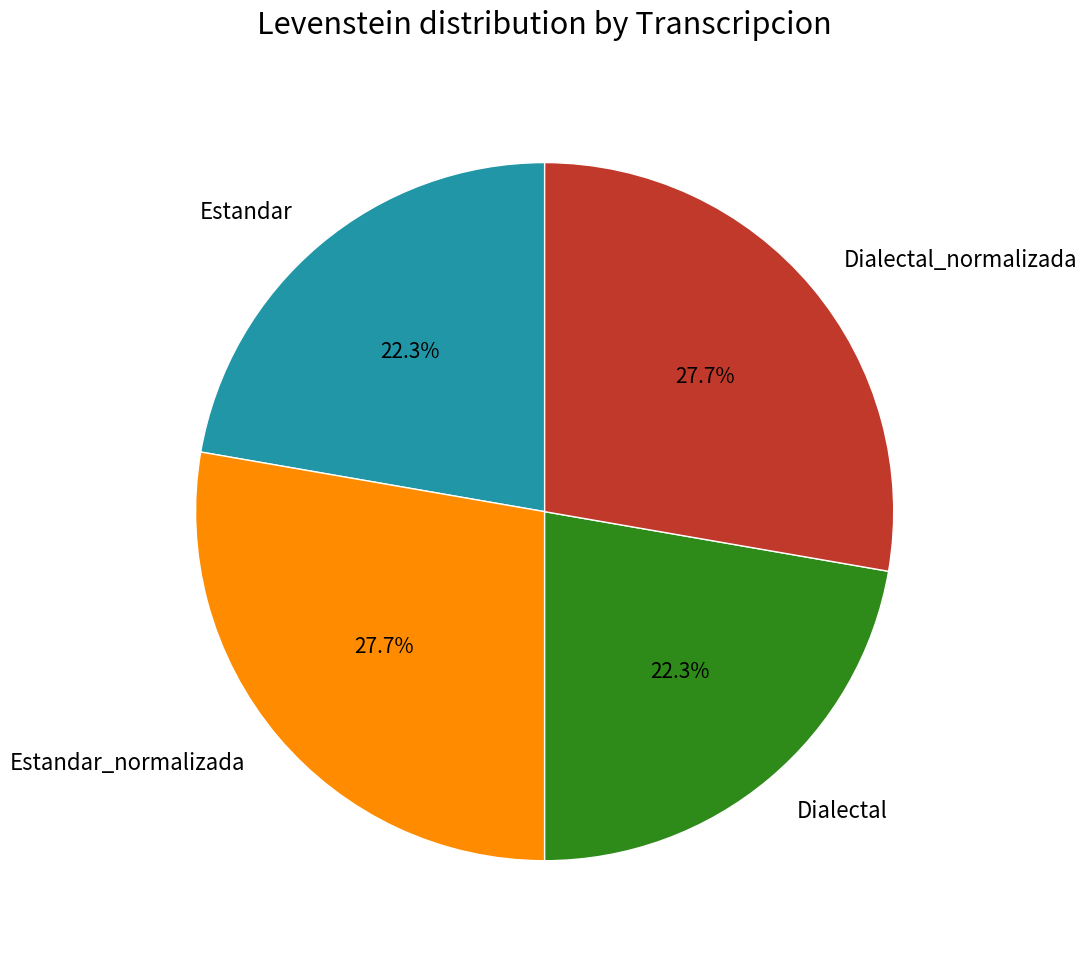

To the nearest percent, what portion does Dialectal represent?

22%